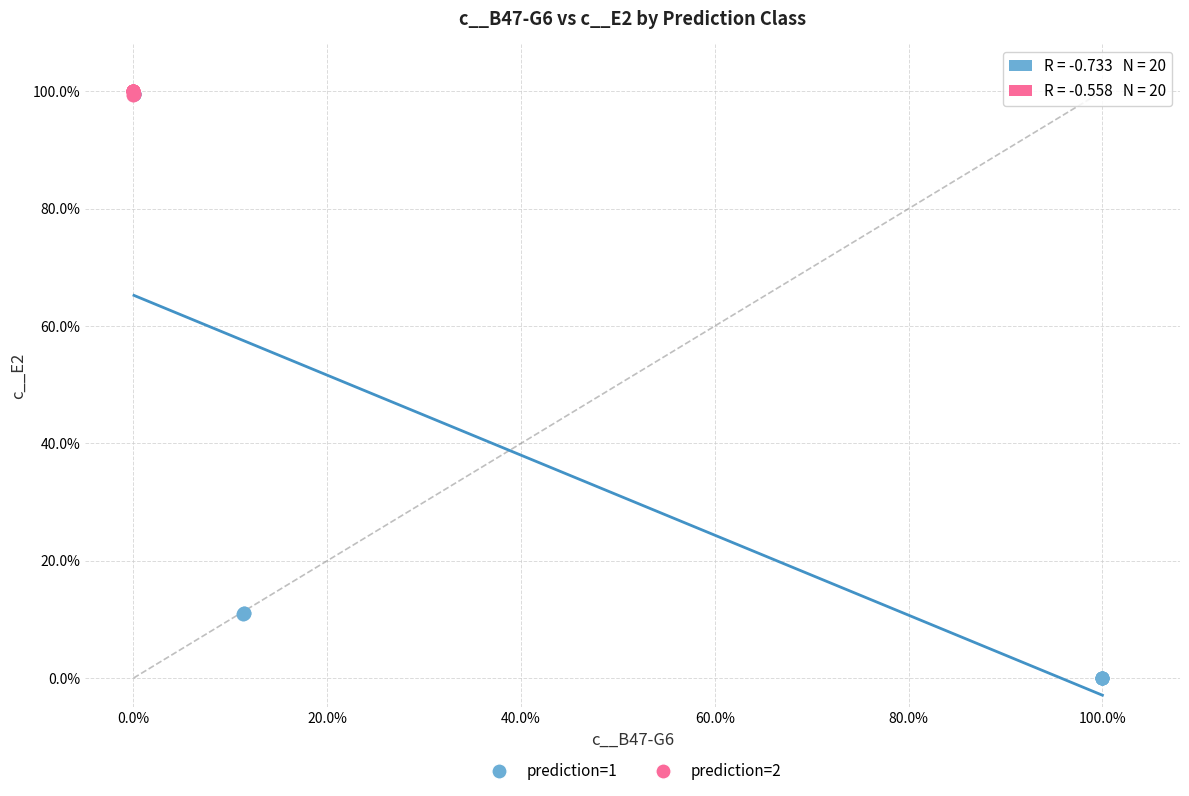

What are all the series names shown in the legend?

prediction=1, prediction=2